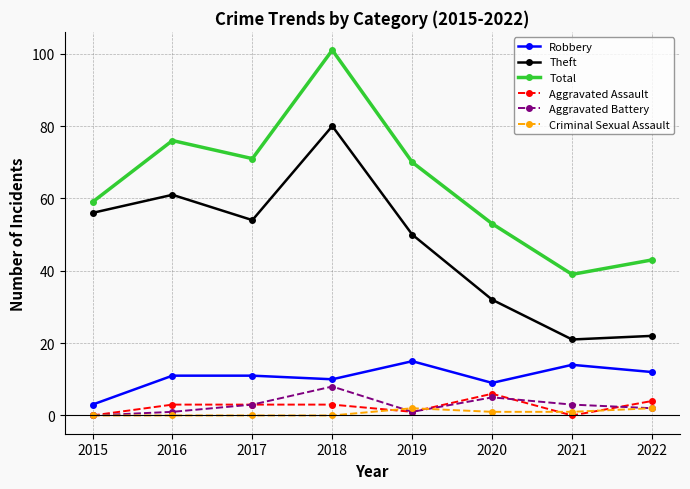

The Robbery series shows 19 at 2021. True or false?

False